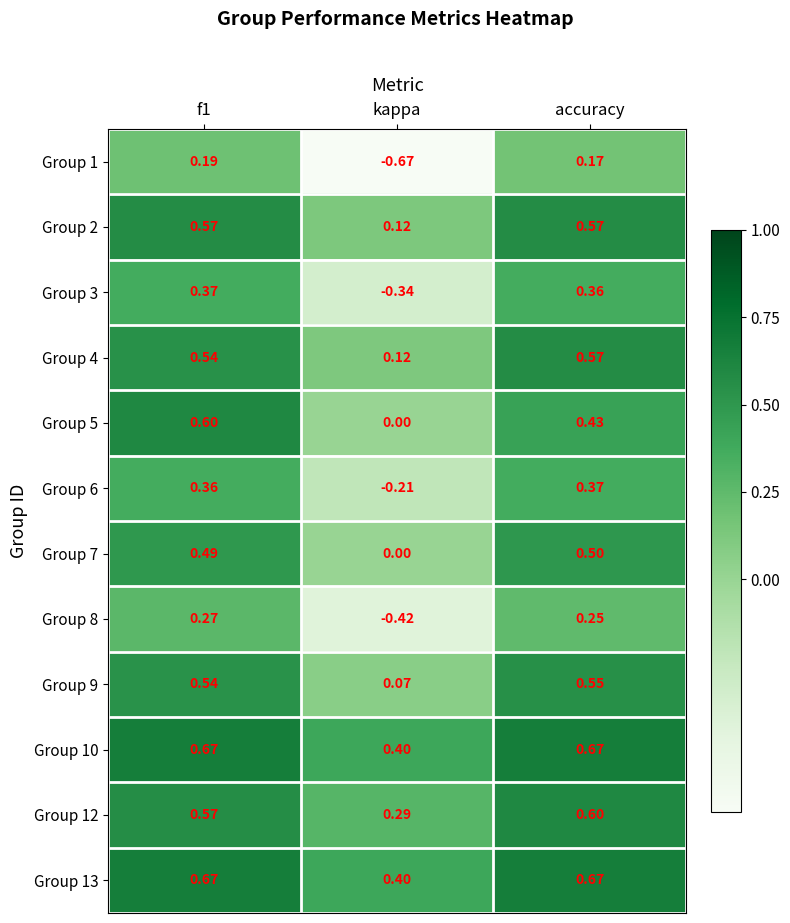

Where is Group 8 nearest to the value 0?

accuracy